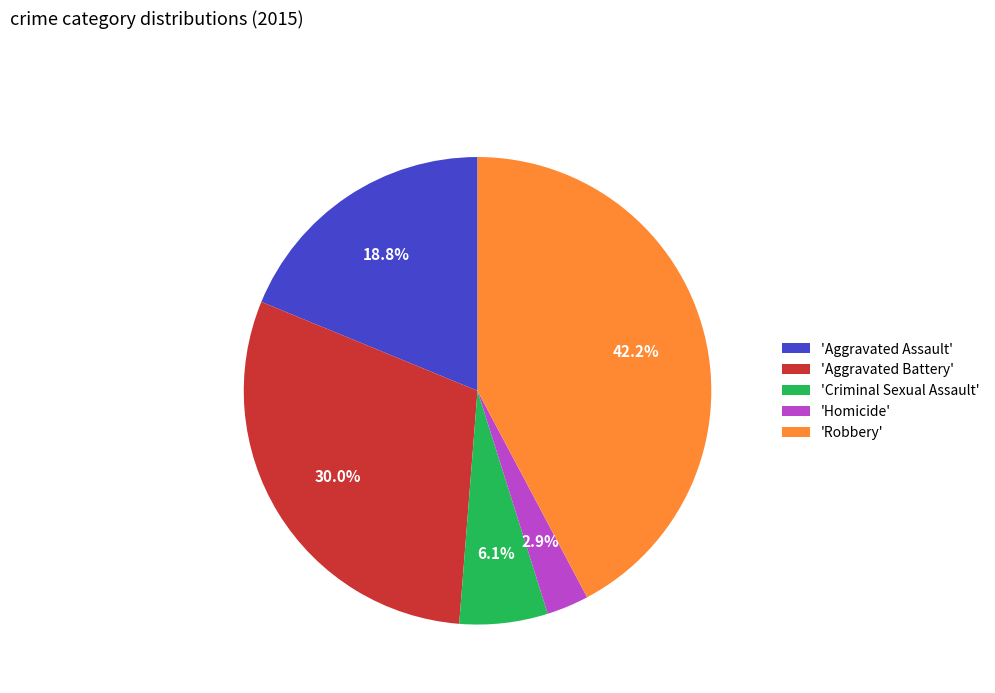

Rank the categories by value from lowest to highest.

'Homicide', 'Criminal Sexual Assault', 'Aggravated Assault', 'Aggravated Battery', 'Robbery'